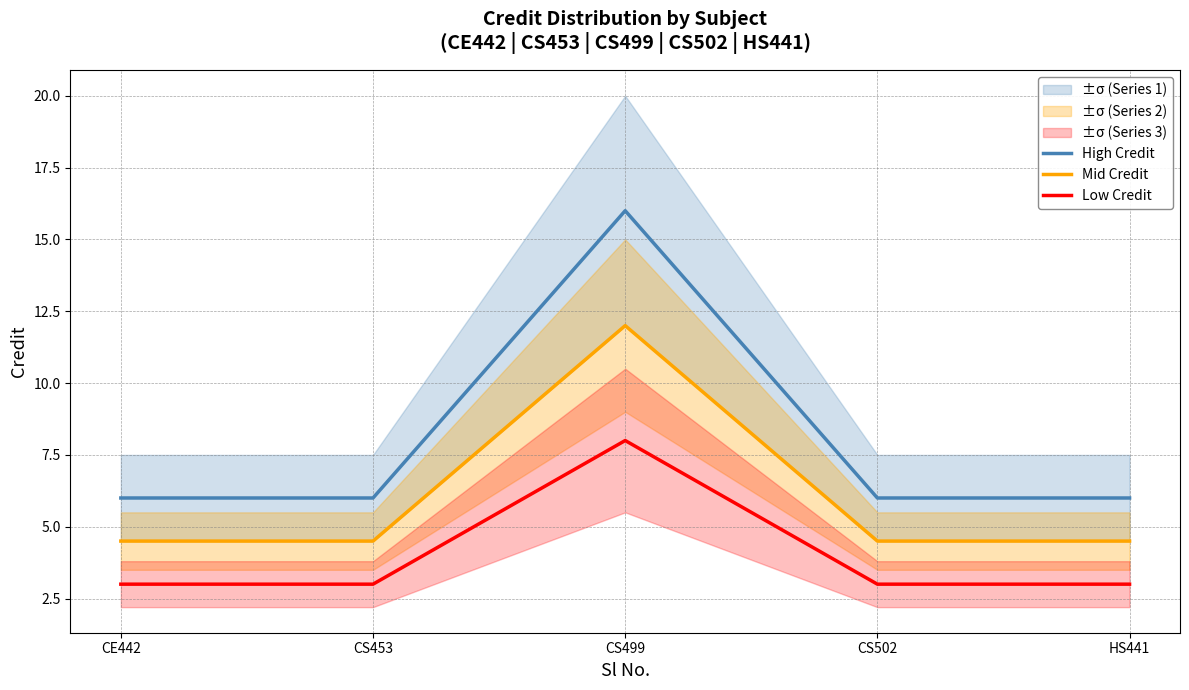

True or false: High Credit and Low Credit intersect in this chart.

False